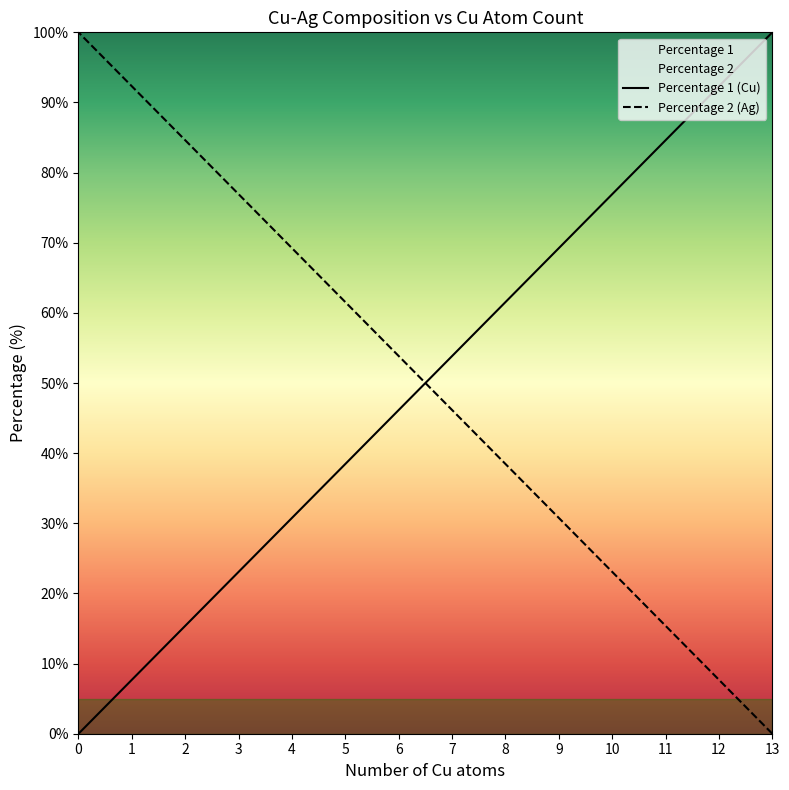

Which series has the largest total across all categories?

Percentage 1 (Cu)